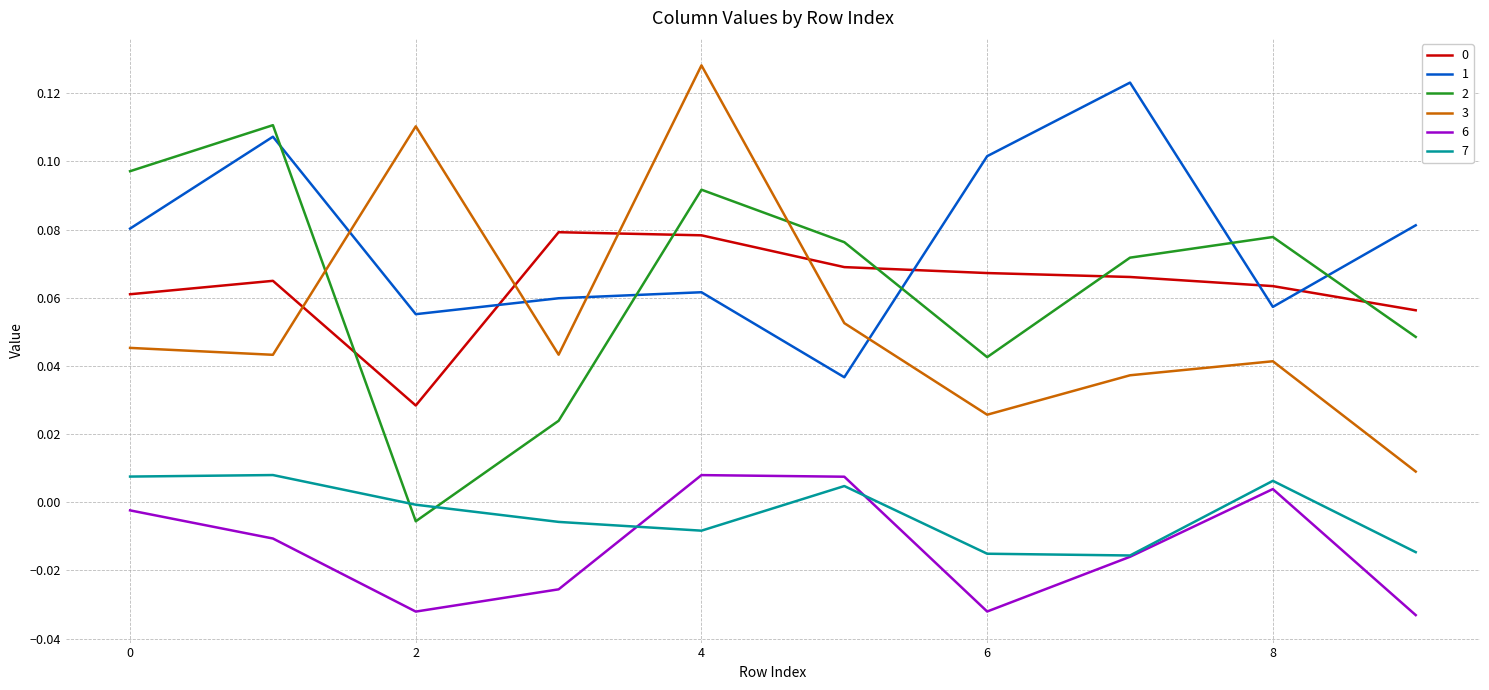

True or false: 0 and 7 cross at least once.

False